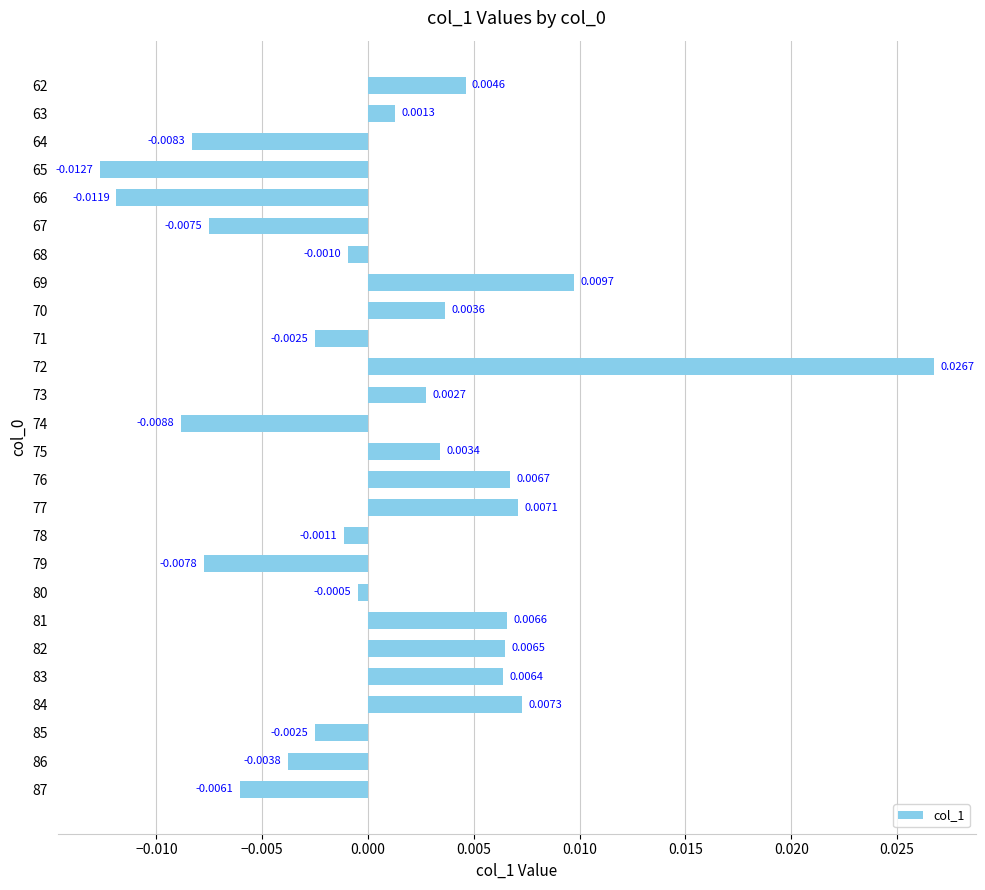

Which has a higher value, 74 or 65?

74